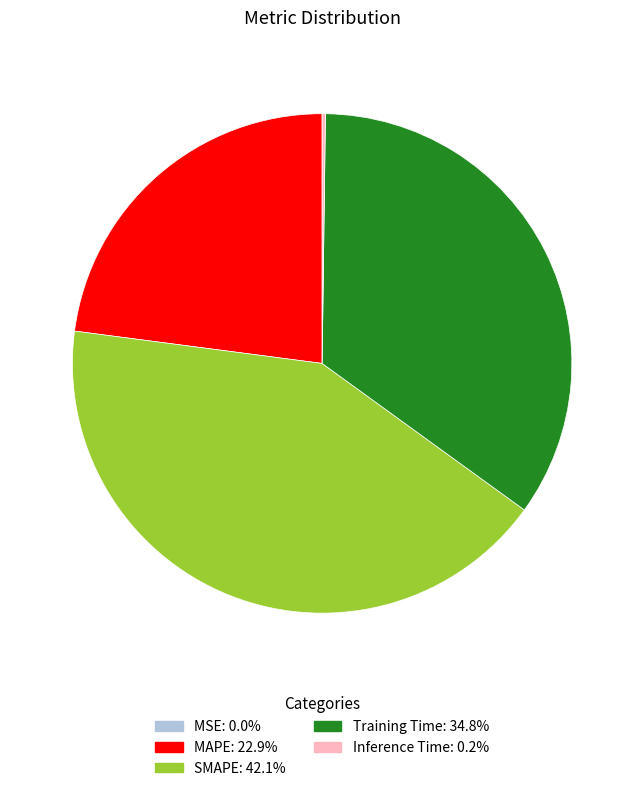

Does SMAPE represent more than half of the total?

No